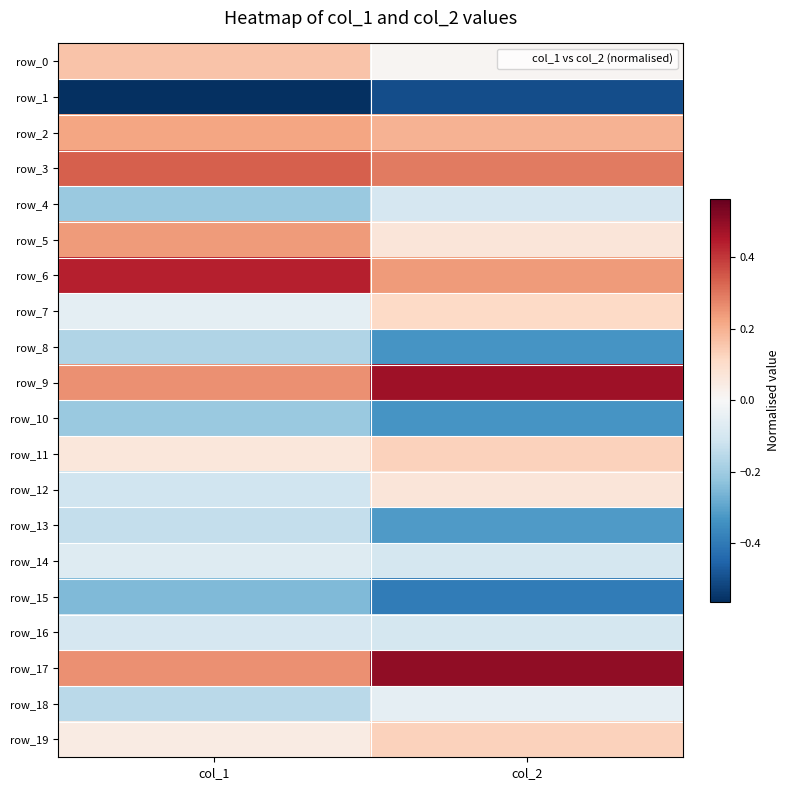

At which label is row_8 closest to 0?

col_1